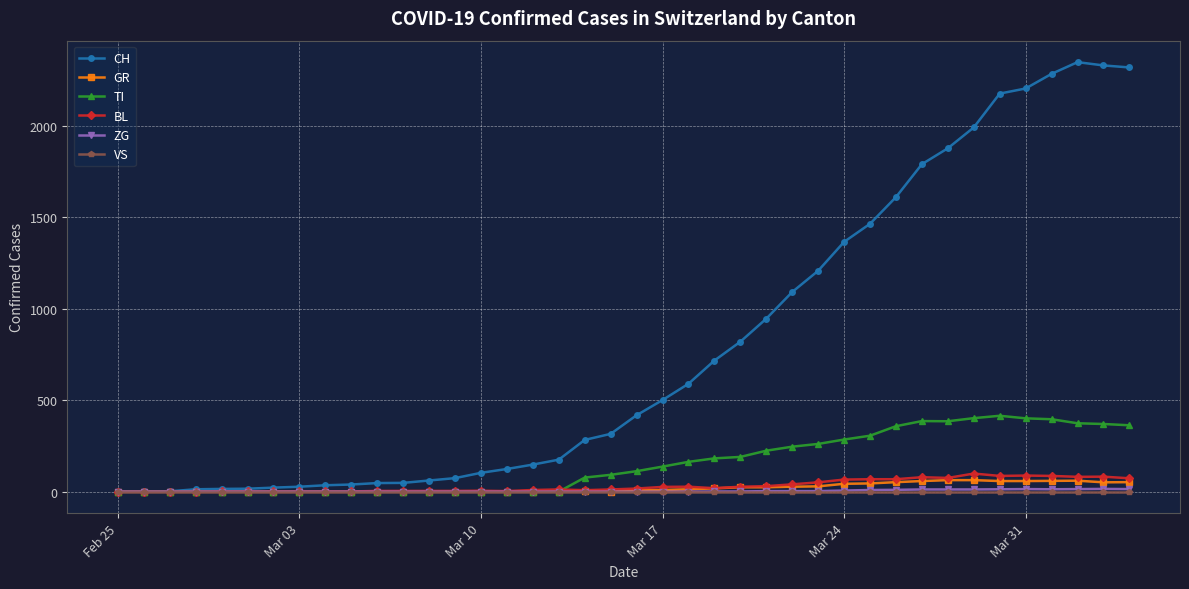

Which series has the largest range (max minus min)?

CH